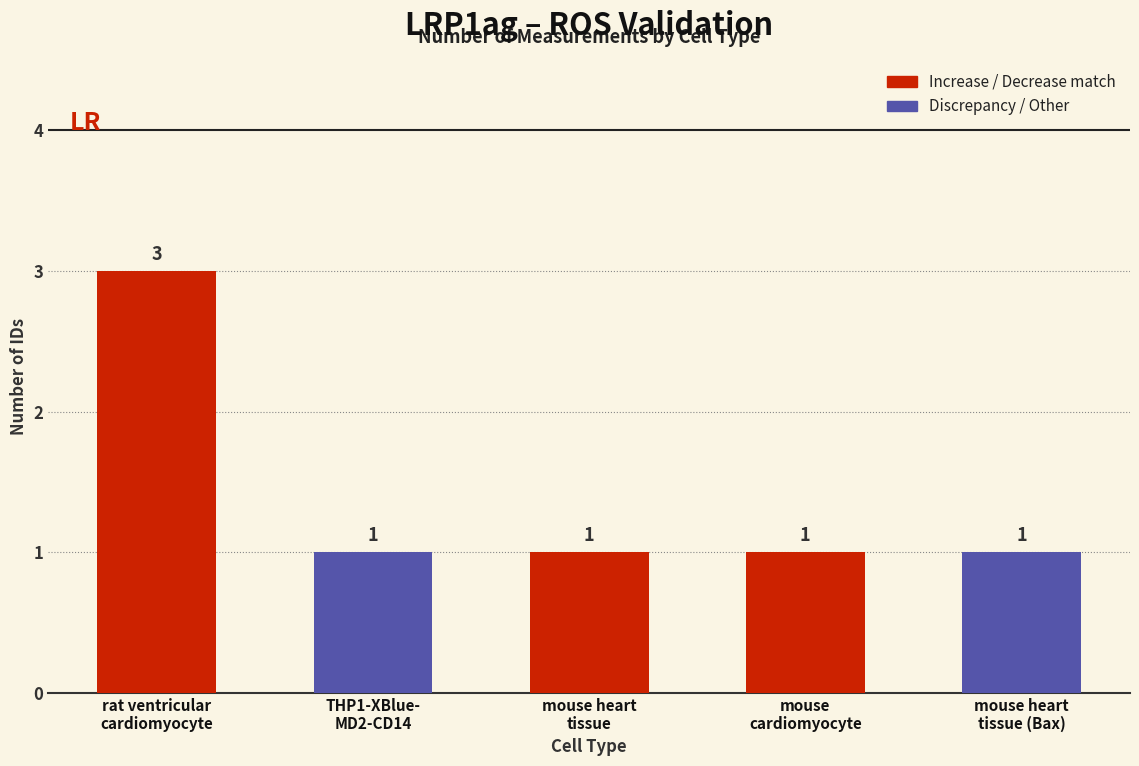

Count the values in the range 1 to 2.

4